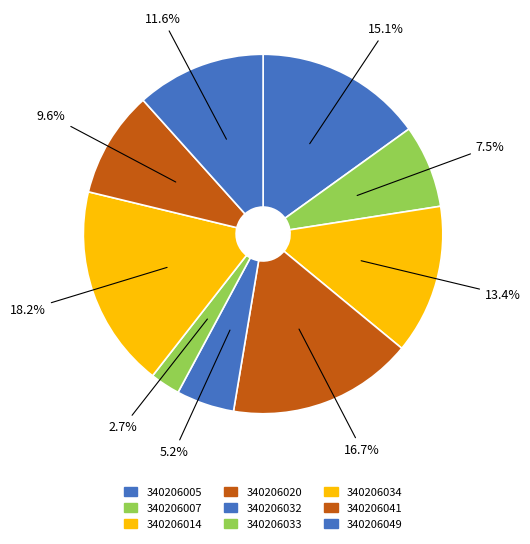

To the nearest percent, what is the difference between the 340206005 and 340206032 slice percentages?

10%